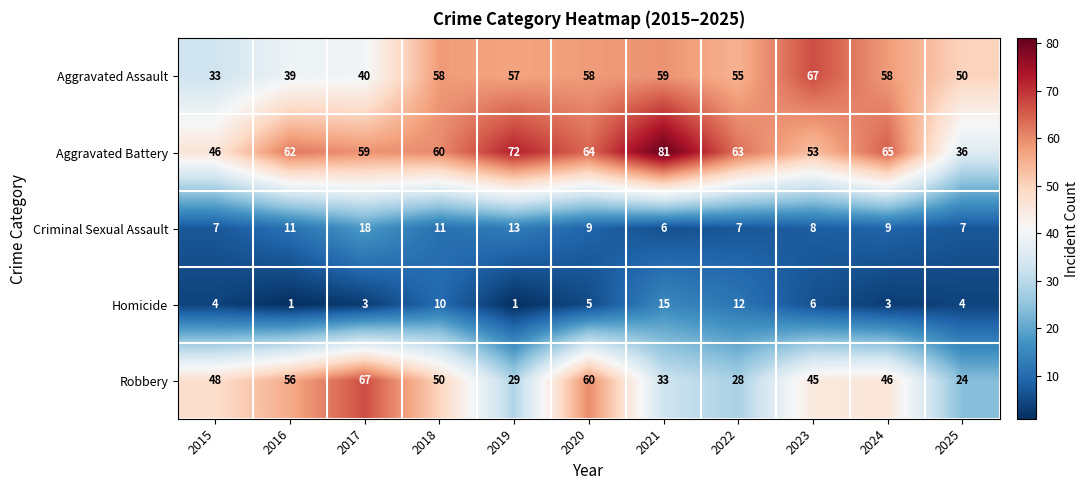

Which series has the largest total across all categories?

Aggravated Battery